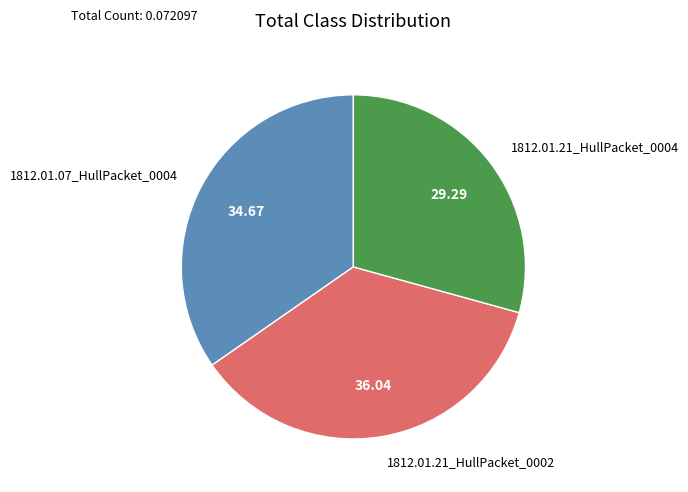

Is there a majority slice in this chart?

No